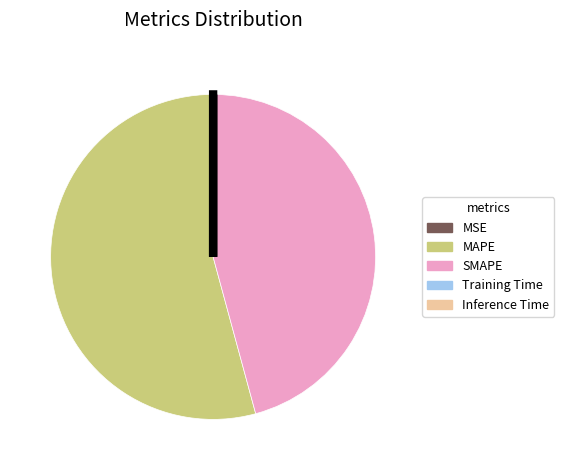

True or false: SMAPE accounts for 52% of the total.

False